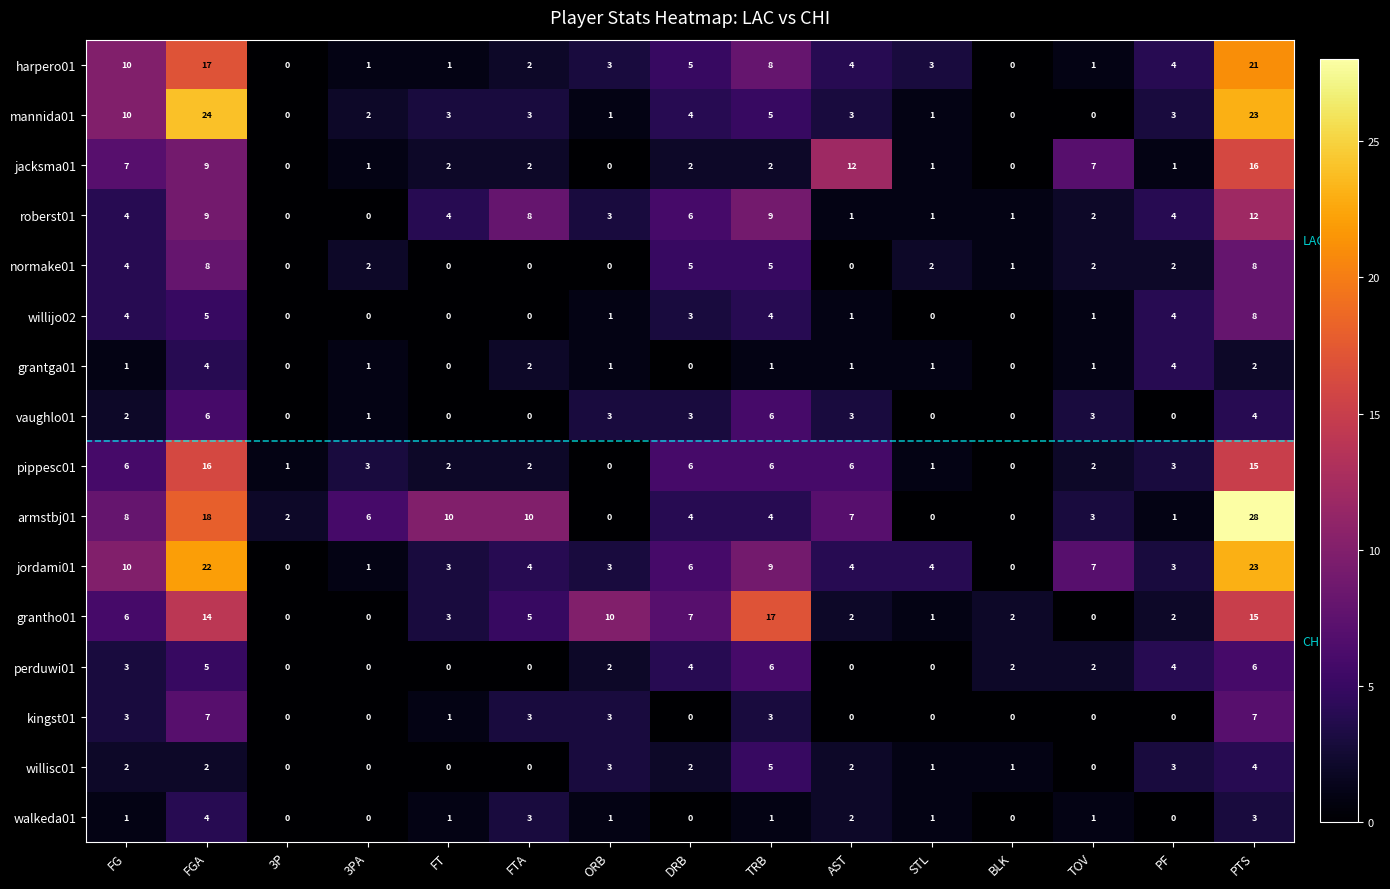

Which category has the highest value across all series?

PTS